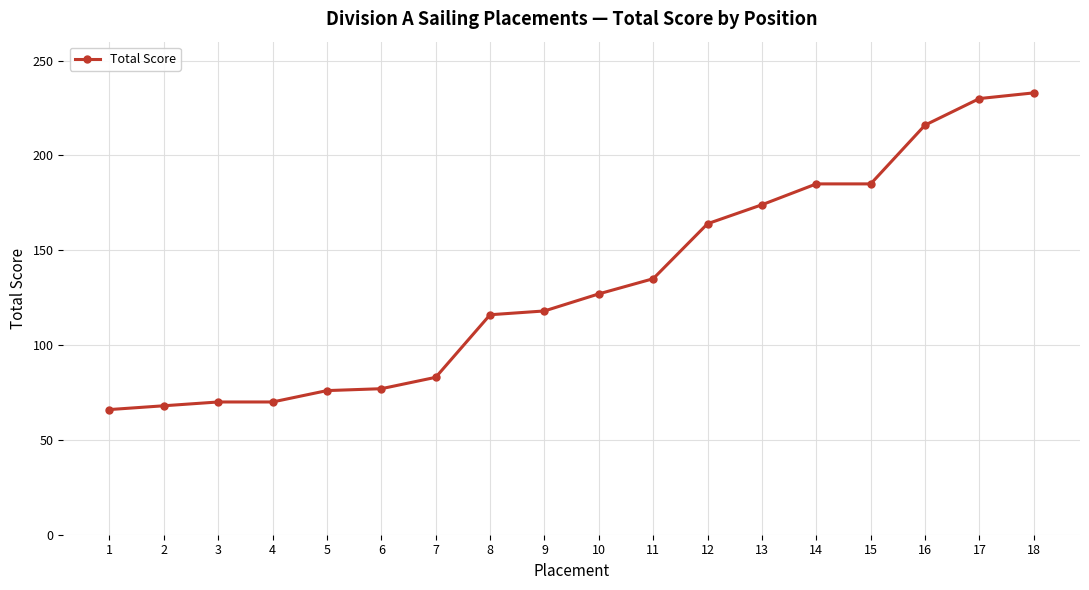

How many categories are shown in the chart?

18